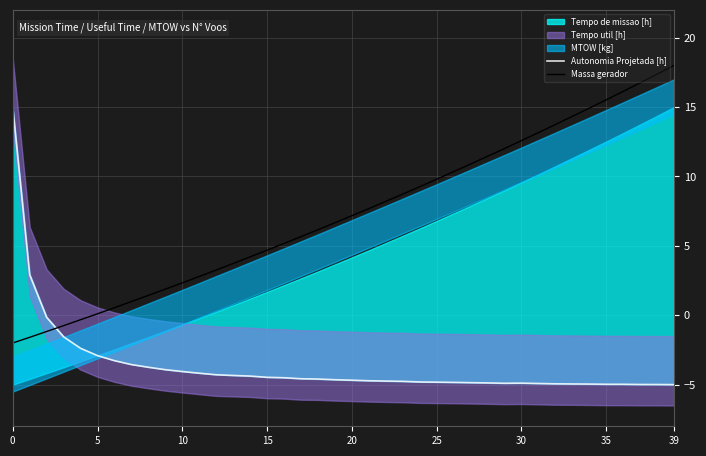

Reading left to right, transcribe all the data shown in this chart.

Autonomia Projetada [h]: 15.0	2.9	-0.2	-1.6	-2.4	-2.9	-3.3	-3.6	-3.7	-3.9	-4.1	-4.2	-4.3	-4.3	-4.4	-4.5	-4.5	-4.6	-4.6	-4.6	-4.7	-4.7	-4.7	-4.8	-4.8	-4.8	-4.8	-4.9	-4.9	-4.9	-4.9	-4.9	-4.9	-5.0	-5.0	-5.0	-5.0	-5.0	-5.0	-5.0
Massa gerador: -2.0	-1.6	-1.2	-0.7	-0.3	0.1	0.5	1.0	1.4	1.9	2.3	2.8	3.3	3.7	4.2	4.7	5.2	5.7	6.2	6.7	7.2	7.7	8.2	8.7	9.3	9.8	10.3	10.9	11.5	12.0	12.6	13.2	13.7	14.3	14.9	15.5	16.1	16.7	17.4	18.0